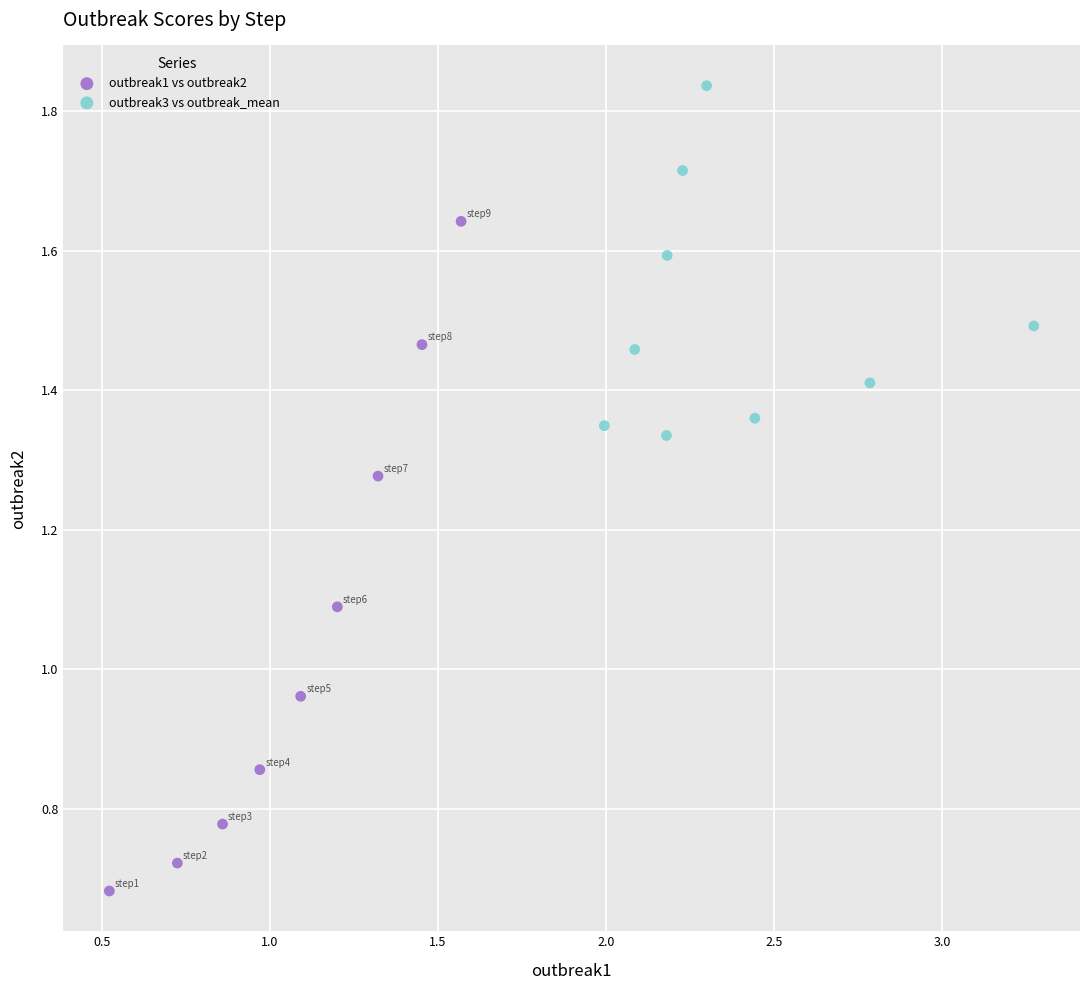

Which series has the widest spread of Y values?

outbreak1 vs outbreak2